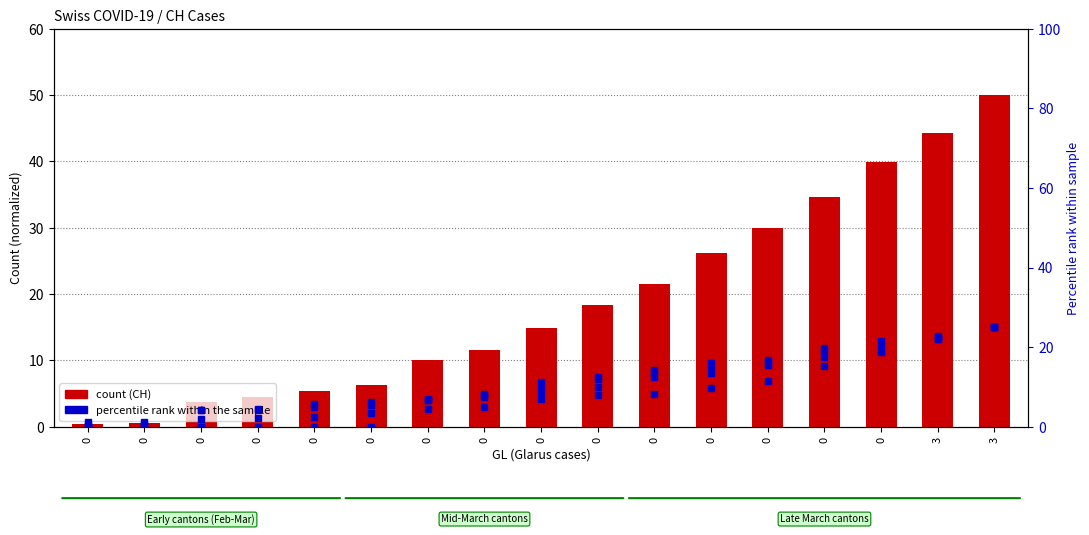

Are the bars grouped side by side (vs. stacked)?

Yes